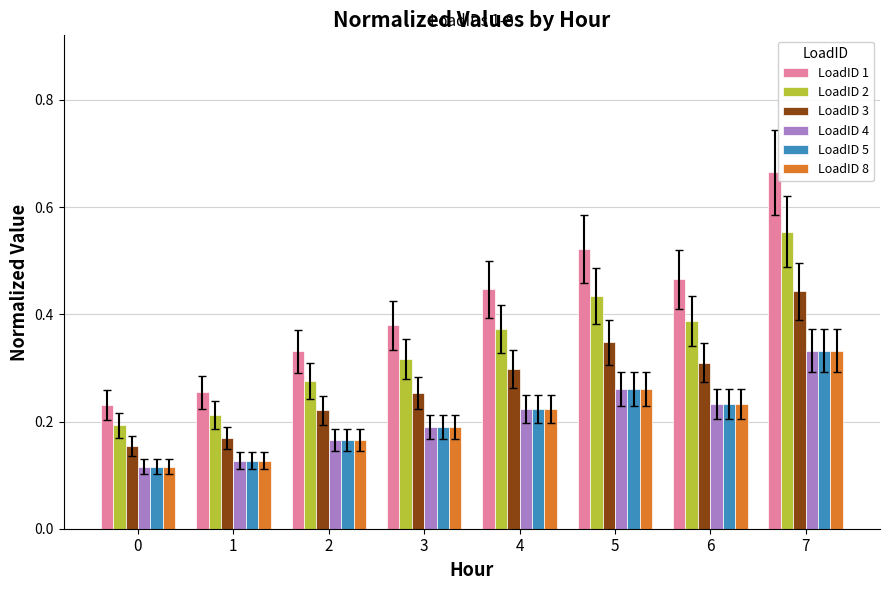

At which category does the chart reach its peak across all series?

7